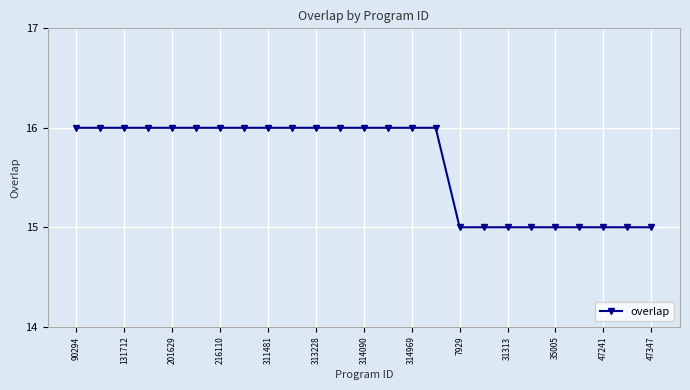

How many series are shown in this chart?

1